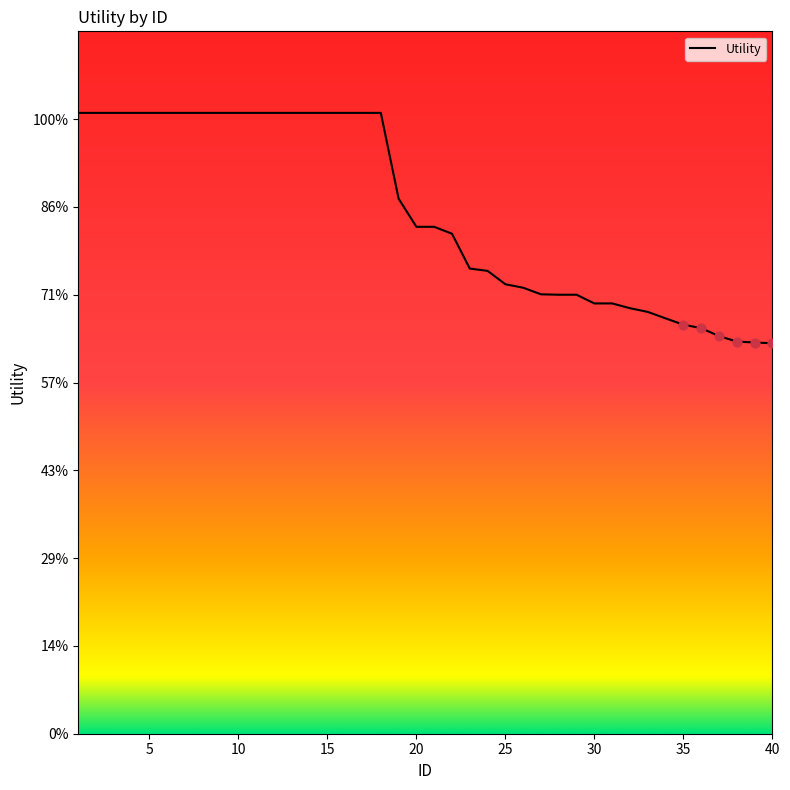

Is this an area chart (filled region under the line)?

Yes